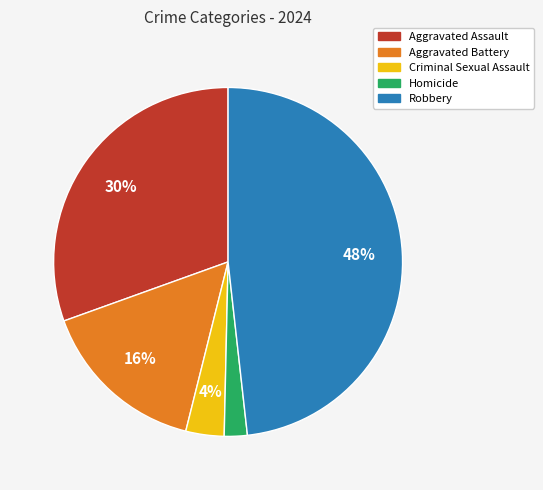

How many segments does this pie chart have?

5